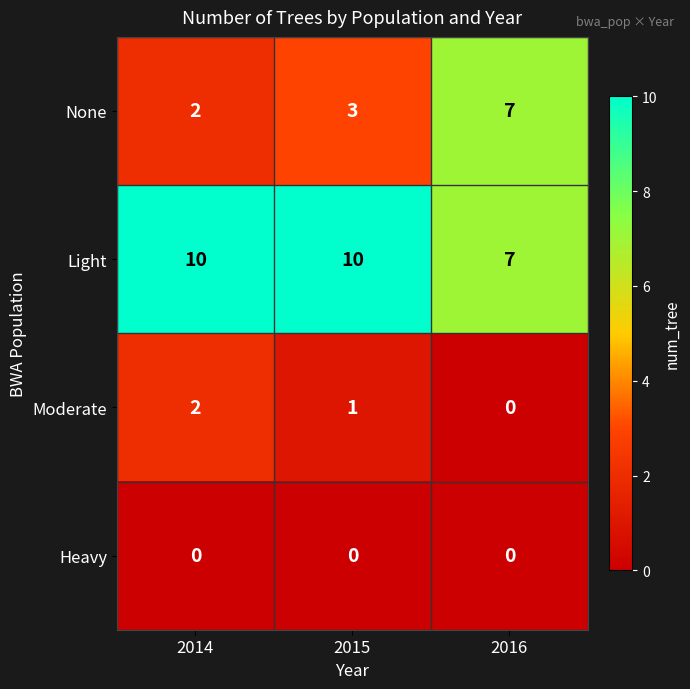

Reading right to left, extract all data points from this chart.

None: 7	3	2
Light: 7	10	10
Moderate: 0	1	2
Heavy: 0	0	0